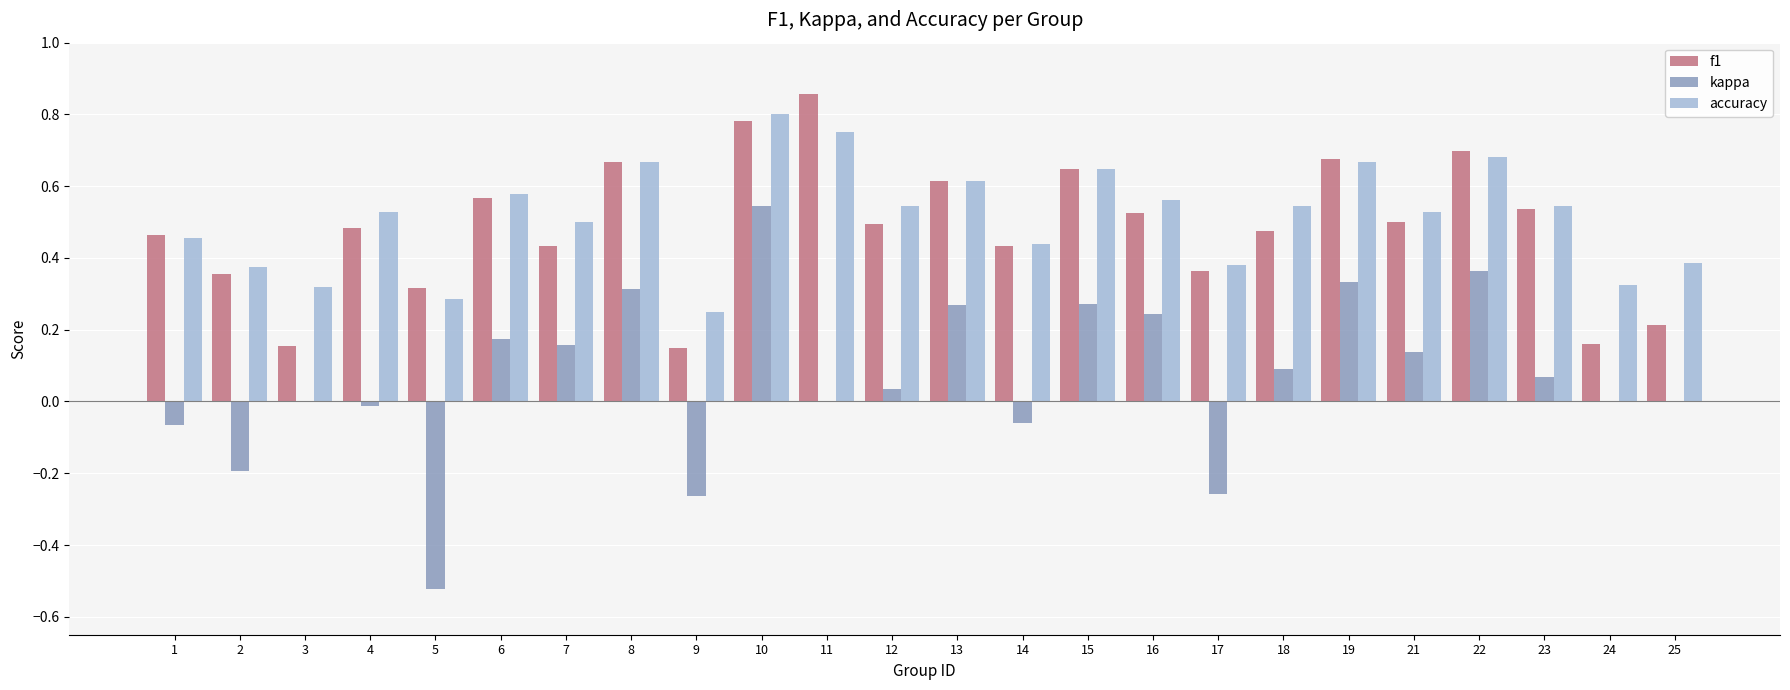

Between 3 and 11, which series saw the biggest shift?

f1